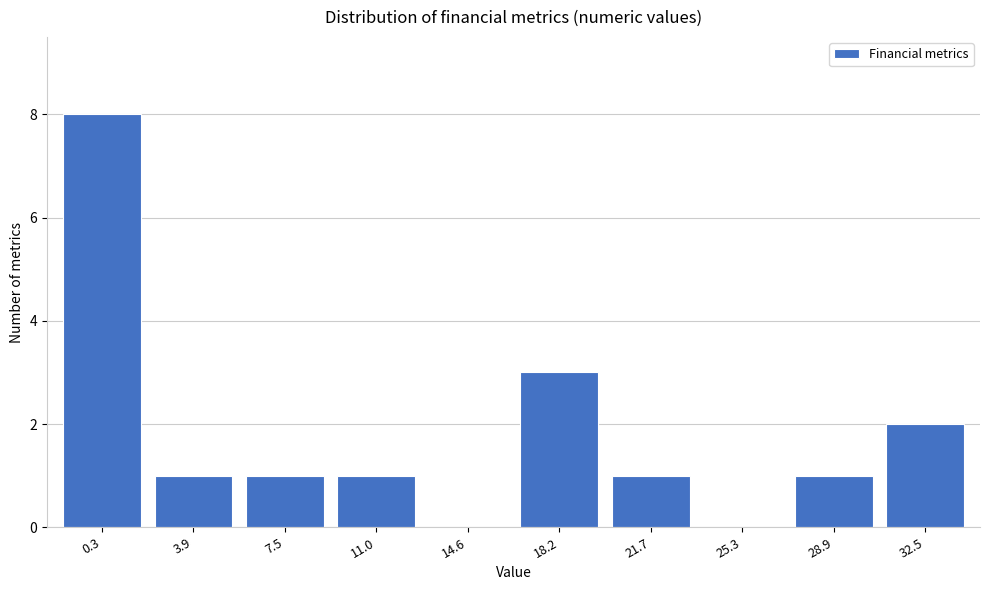

Reading left to right, extract all data points from this chart.

0.3=8	3.9=1	7.5=1	11.0=1	14.6=0	18.2=3	21.7=1	25.3=0	28.9=1	32.5=2